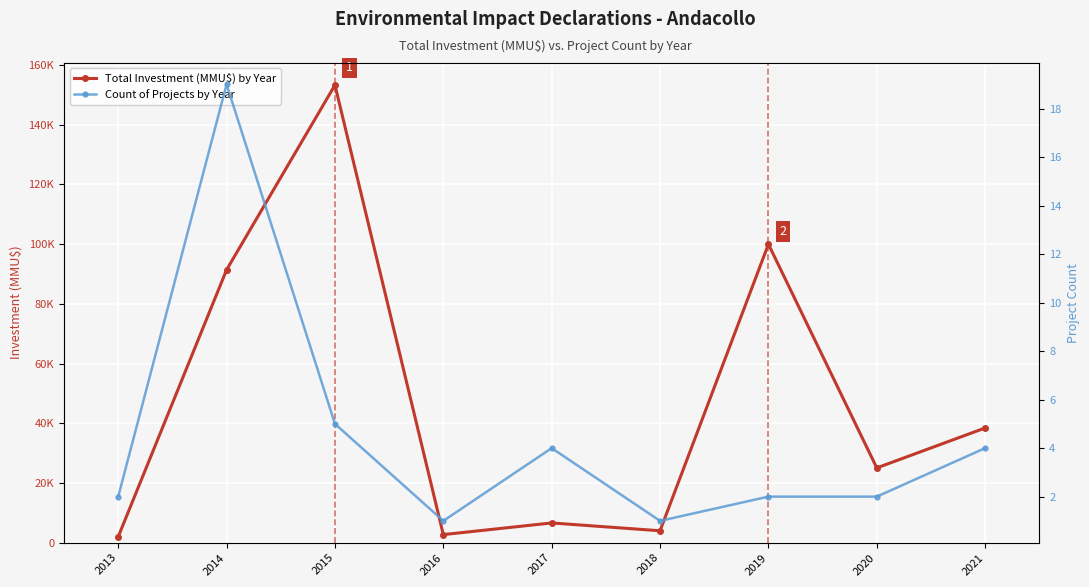

What are all the series names shown in the legend?

Total Investment (MMU$) by Year, Count of Projects by Year